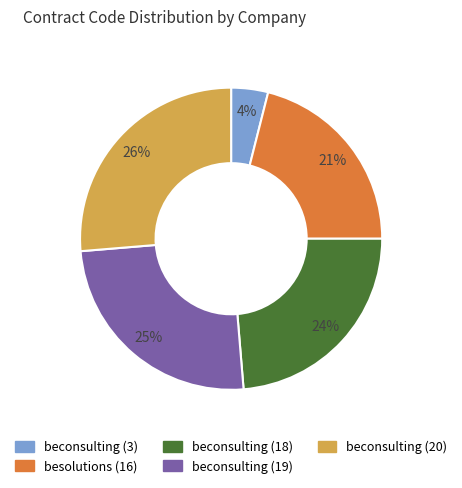

Does beconsulting (20) represent more than half of the total?

No